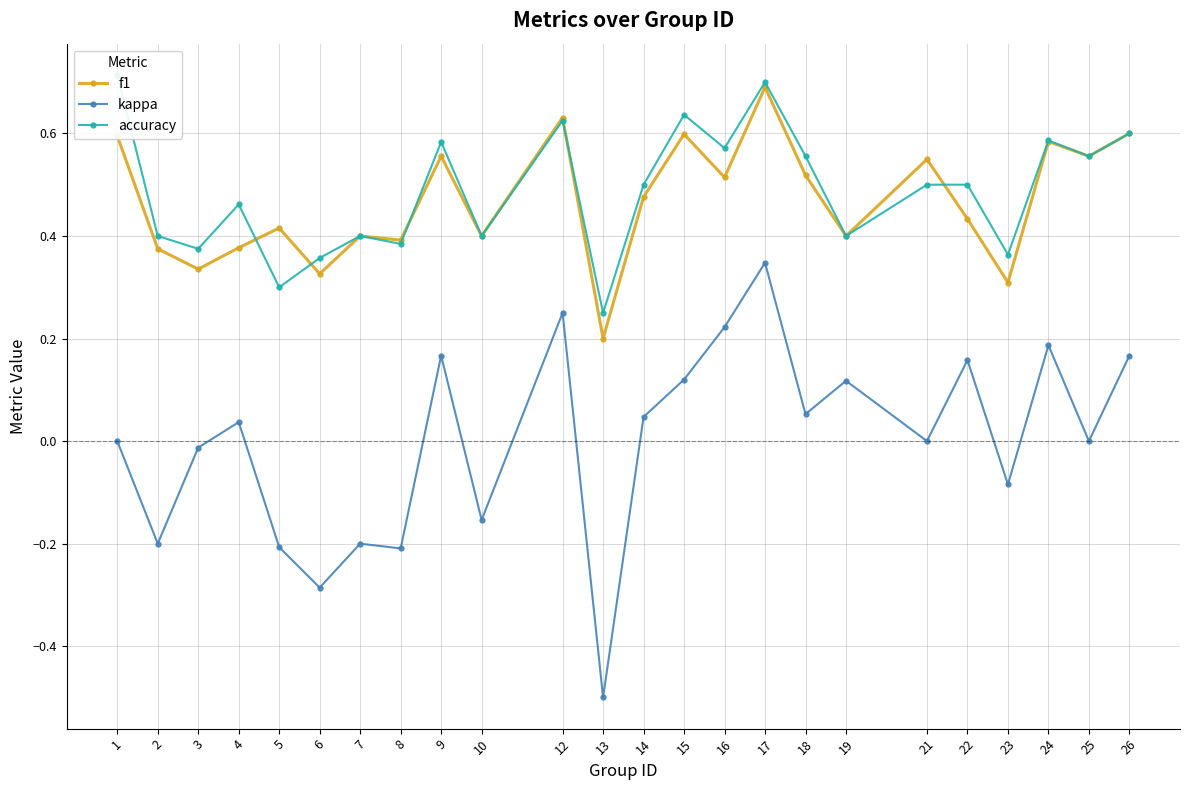

What is the value of the f1 point at the 10th from the left?

0.4